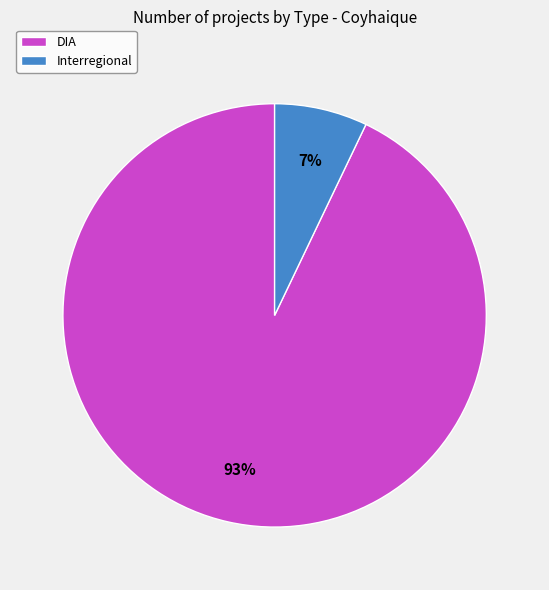

To the nearest percent, what portion does Interregional represent?

7%